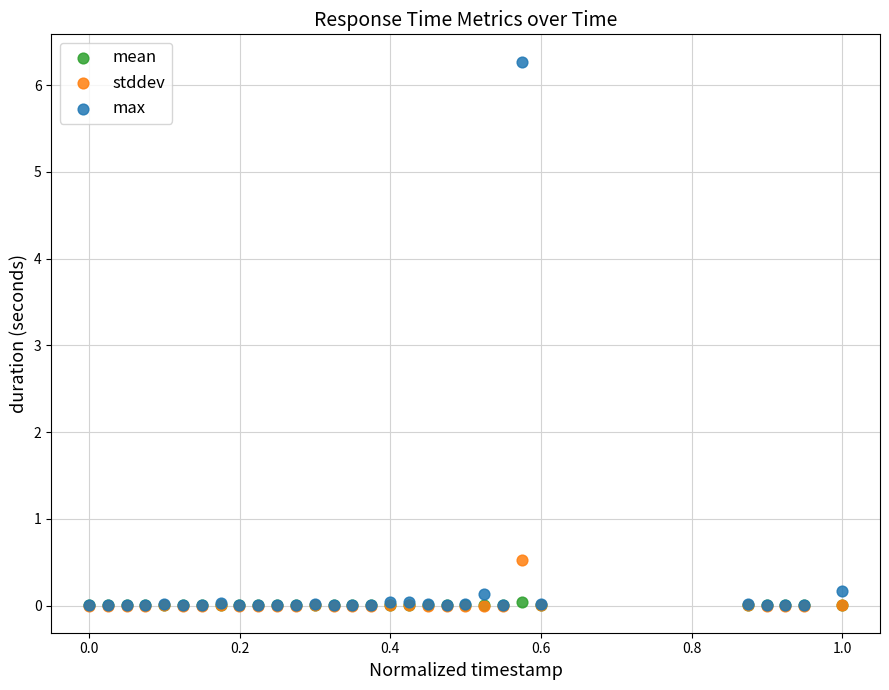

Which series reaches the maximum Y coordinate?

max